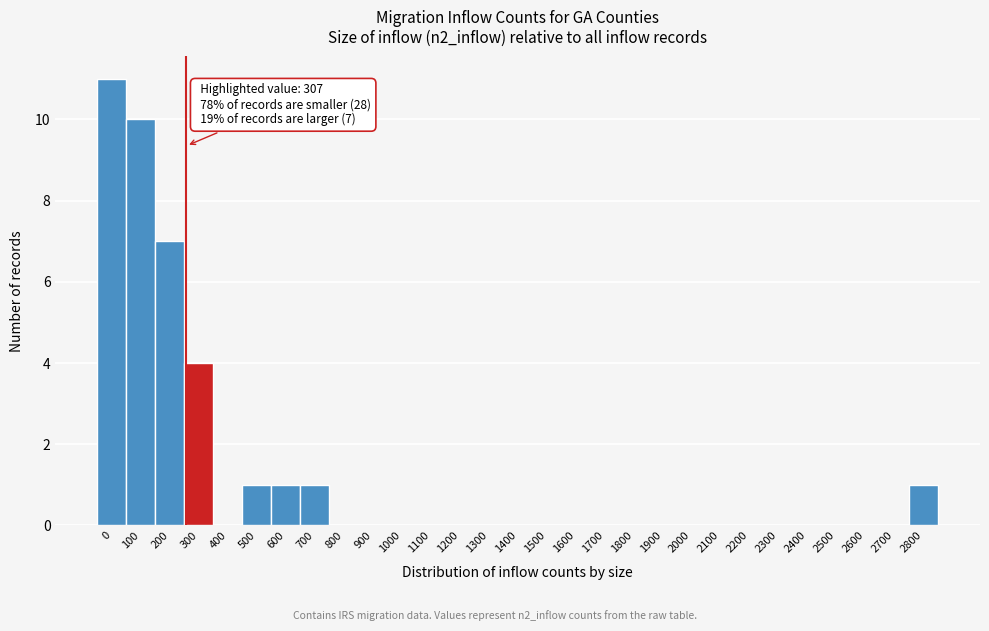

Reading left to right, transcribe all the data shown in this chart.

0=11	100=10	200=7	300=4	400=0	500=1	600=1	700=1	800=0	900=0	1000=0	1100=0	1200=0	1300=0	1400=0	1500=0	1600=0	1700=0	1800=0	1900=0	2000=0	2100=0	2200=0	2300=0	2400=0	2500=0	2600=0	2700=0	2800=1